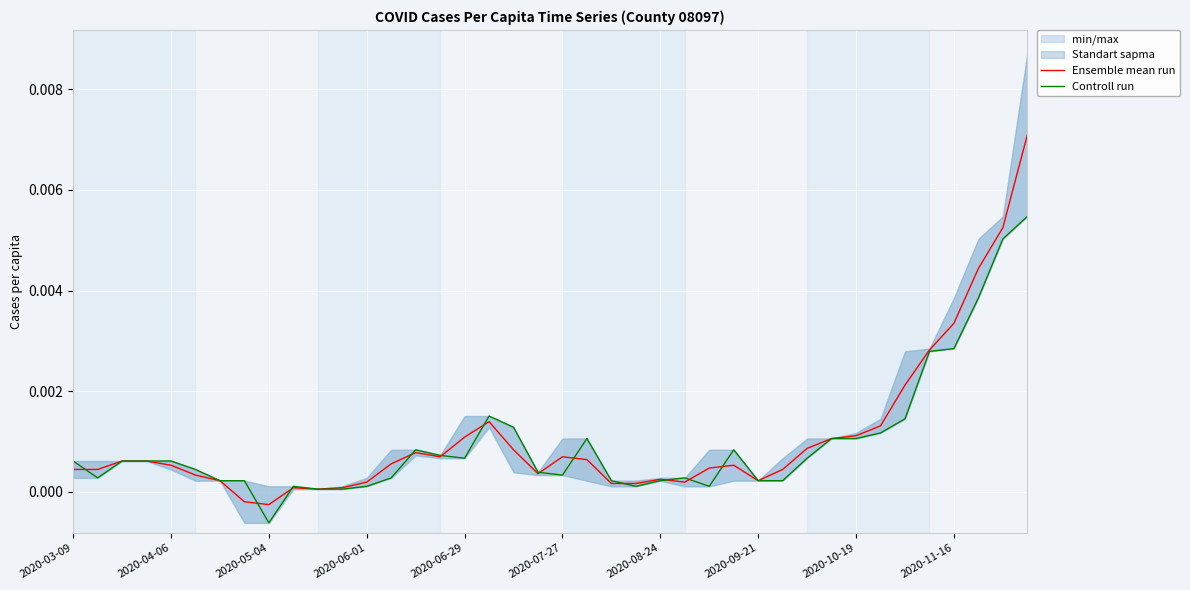

How many positive values does the Ensemble mean run series have?

38